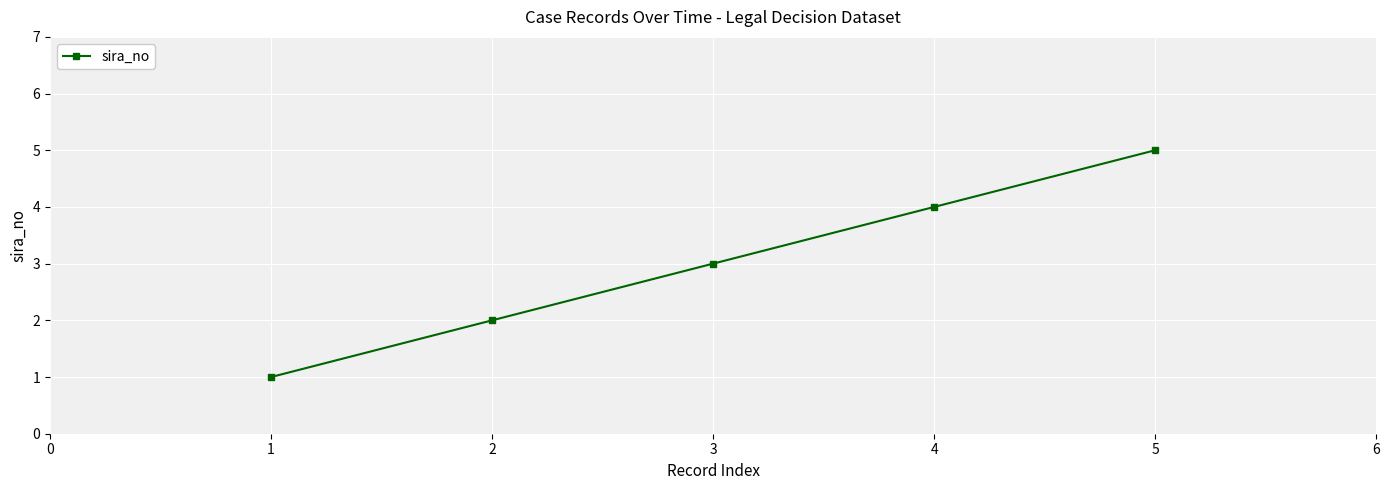

Reading right to left, extract all data points from this chart.

5	4	3	2	1